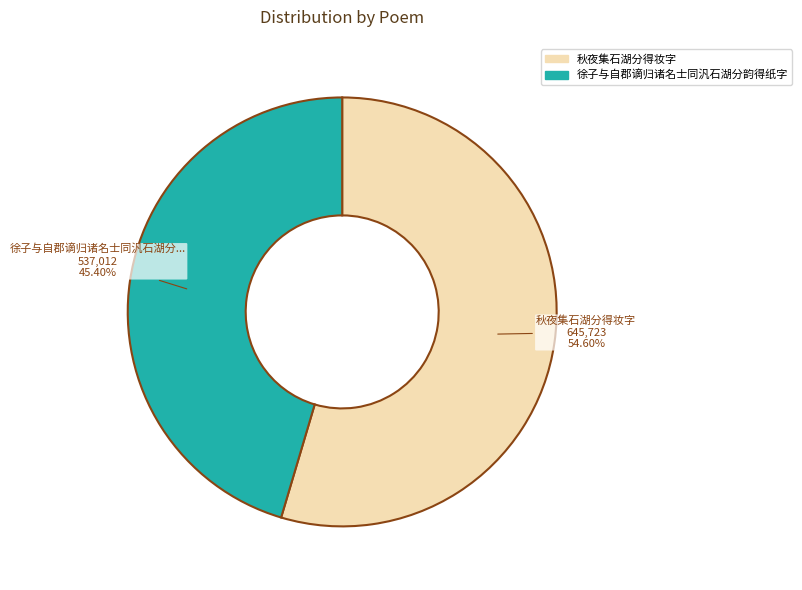

Which category accounts for the majority?

秋夜集石湖分得妆字